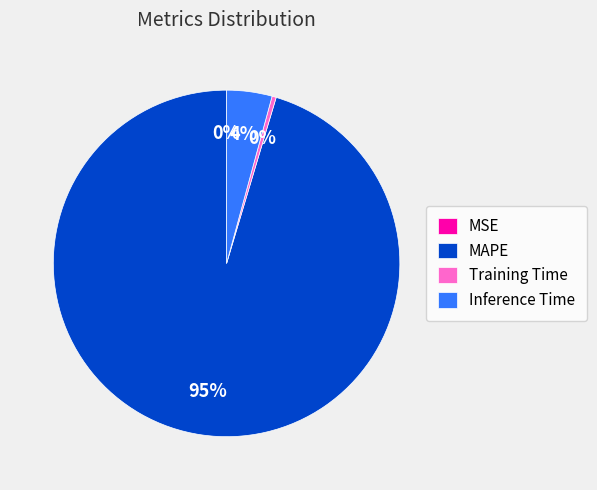

Which category has the biggest portion of the pie?

MAPE